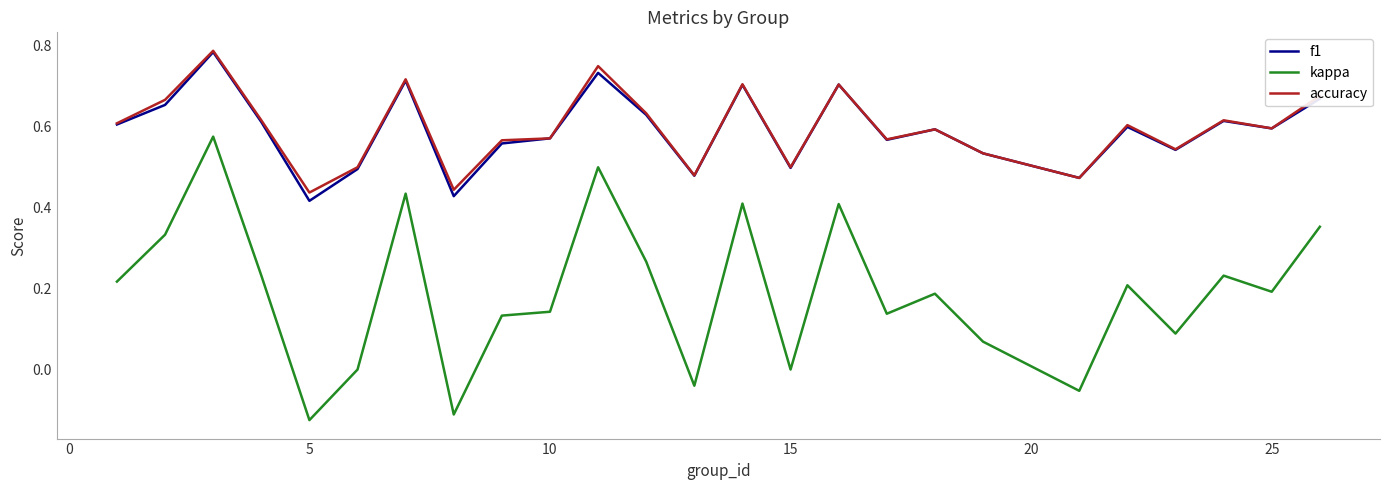

Which series has the largest range (max minus min)?

kappa